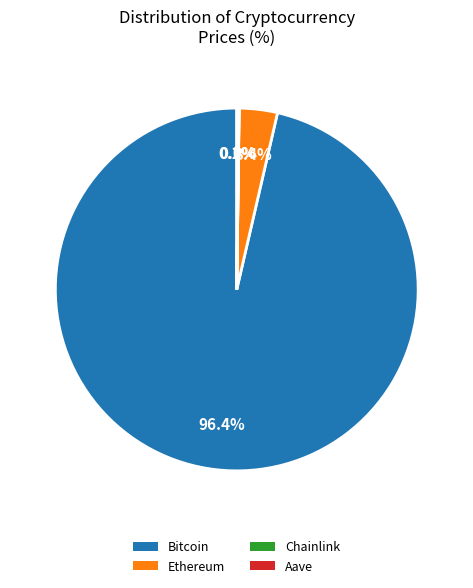

Is there a majority slice in this chart?

Yes